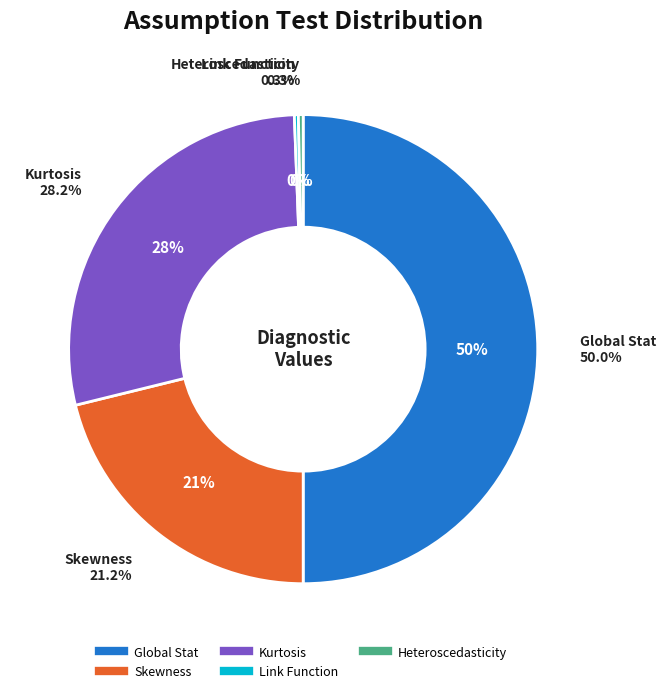

True or false: Skewness accounts for 21% of the total.

True